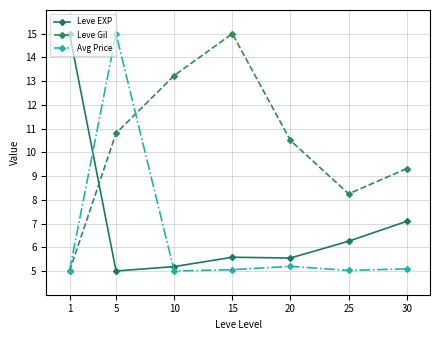

What is the greatest value displayed?

15.0